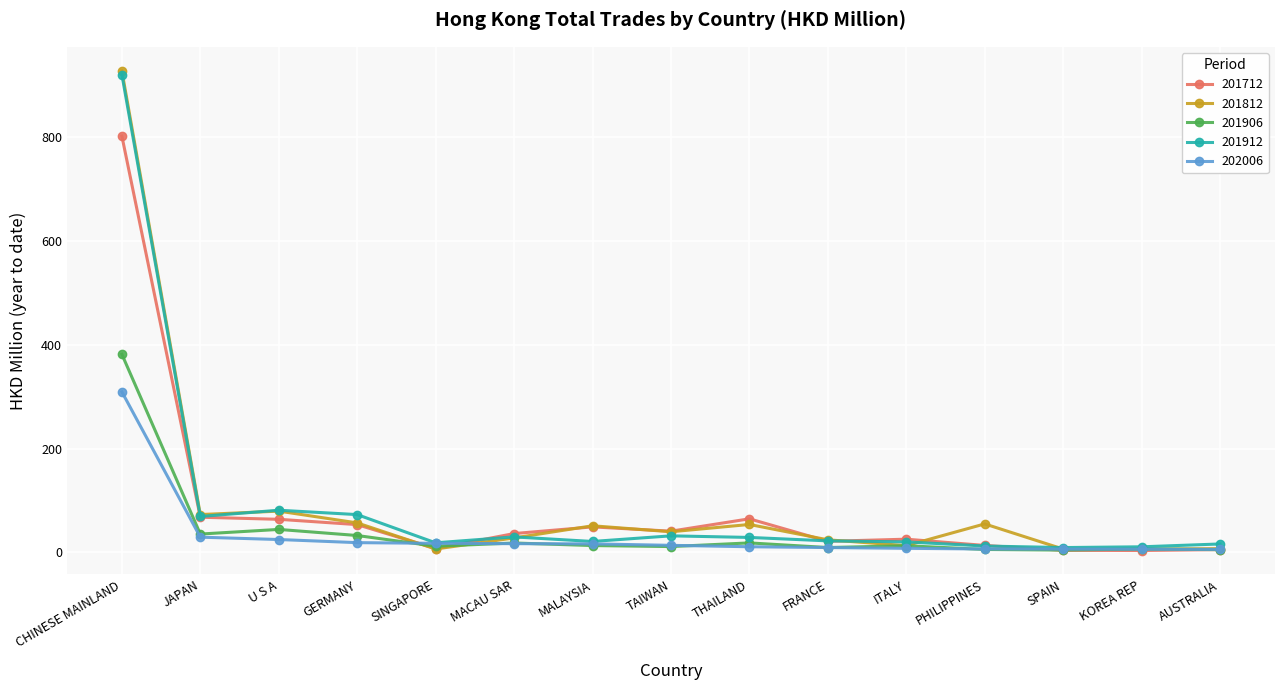

Where is 201812 nearest to the value 466?

U S A